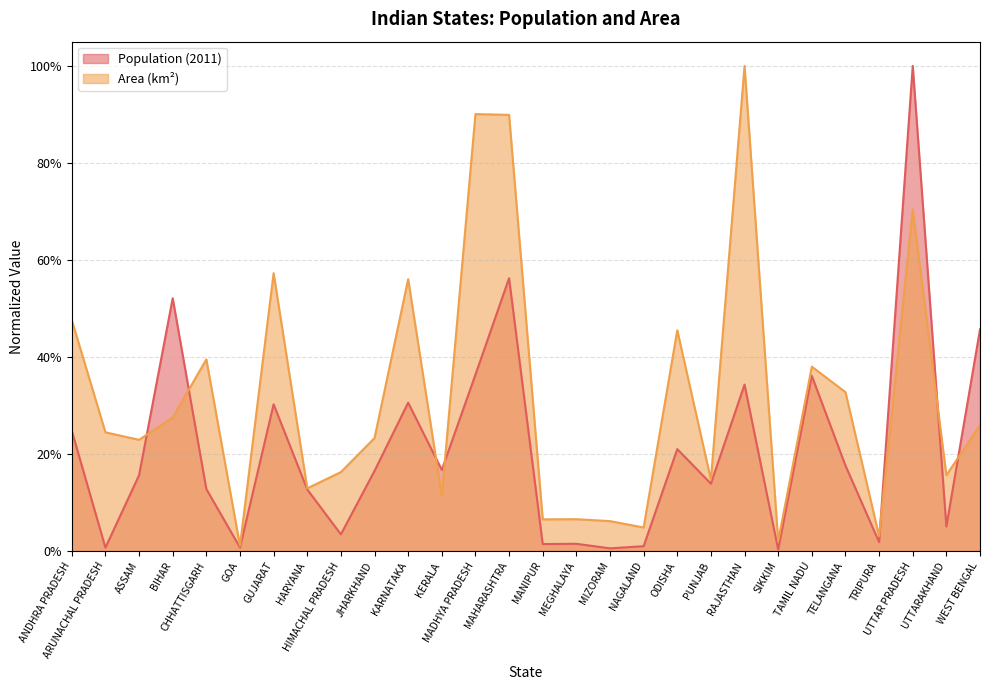

What is the difference between the maximum and minimum values in the Population (2011) series?

1.0